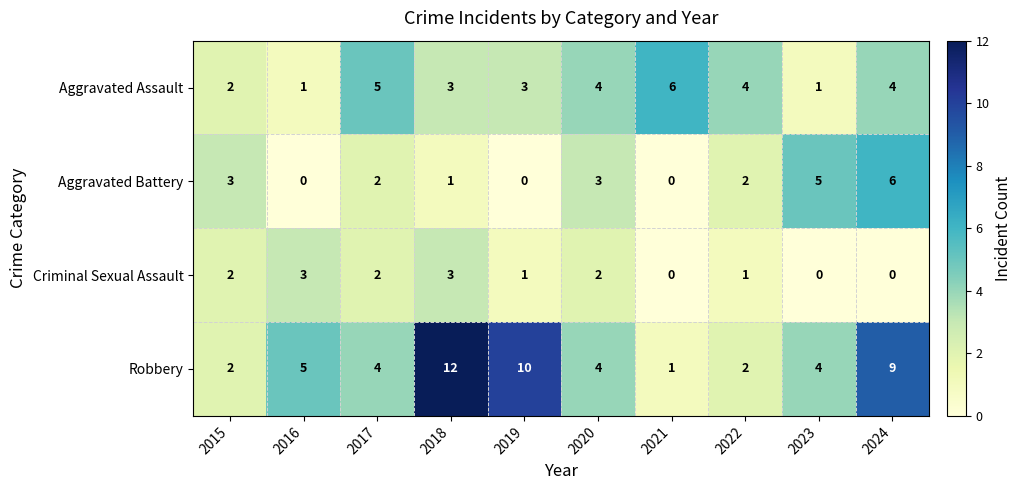

How many series are shown in this chart?

4